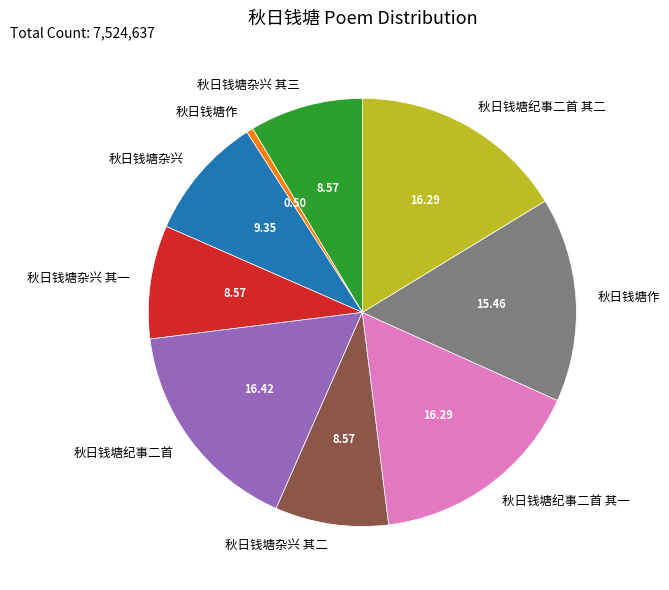

Does any single category account for the majority?

No